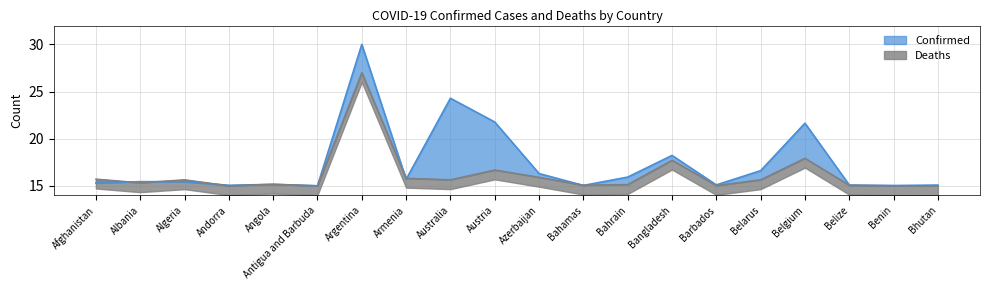

Where is the first local minimum for Confirmed?

Andorra